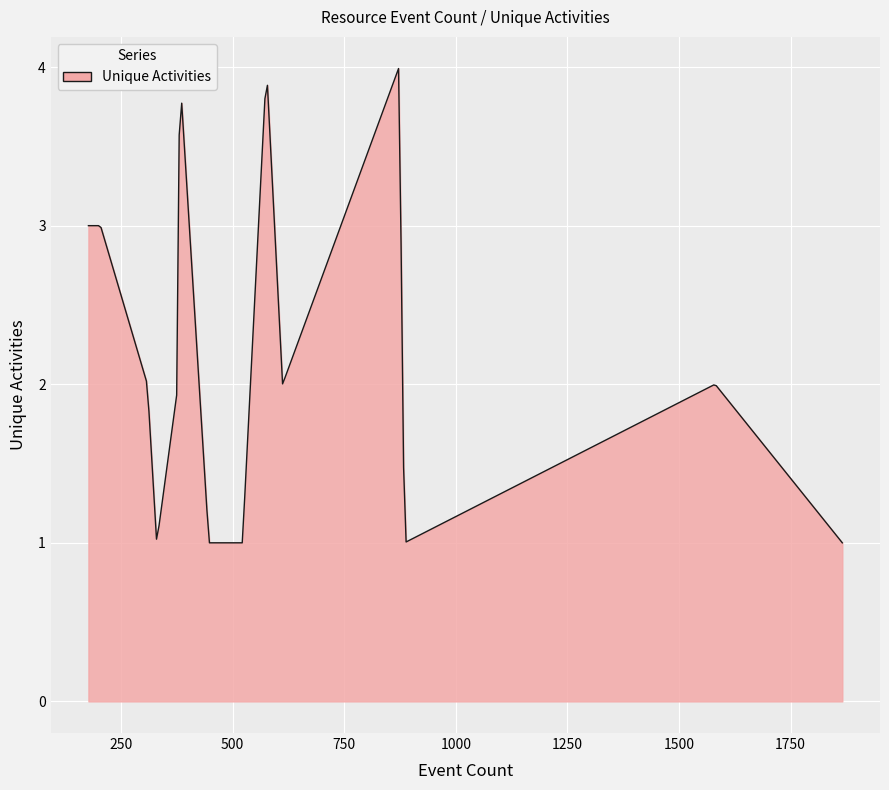

What is the difference between the maximum and minimum values?

3